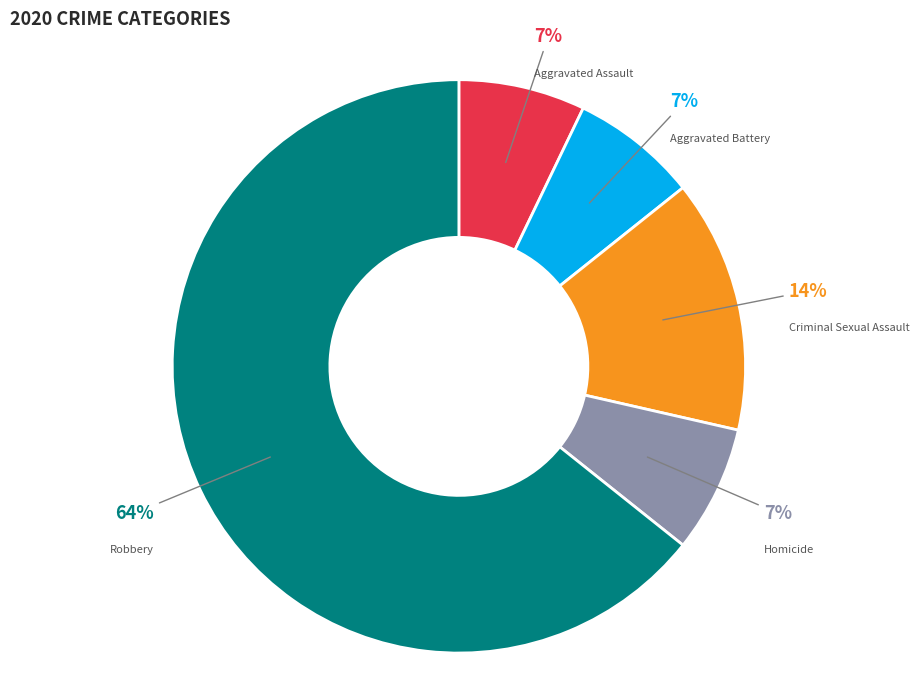

True or false: Criminal Sexual Assault accounts for 24% of the total.

False